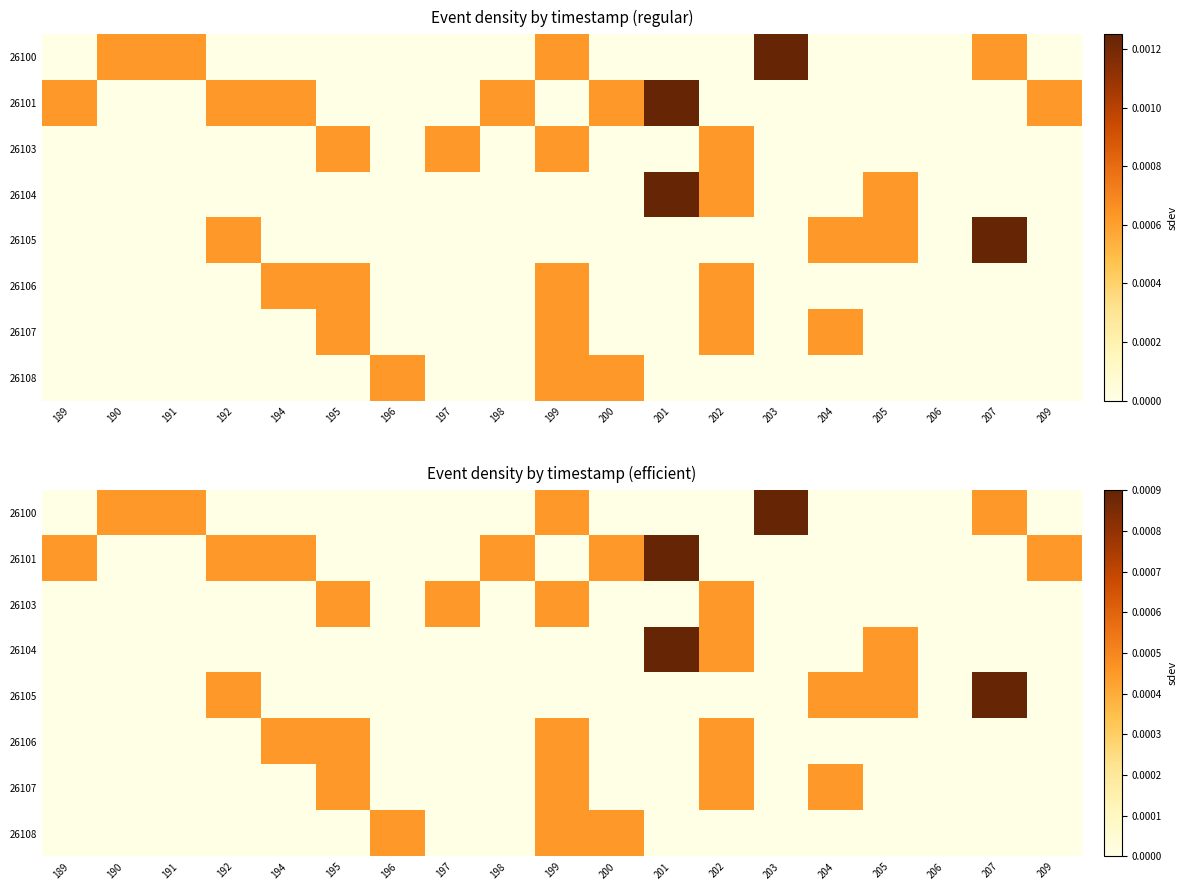

The value of 26105 at 195 is -0.0. True or false?

False